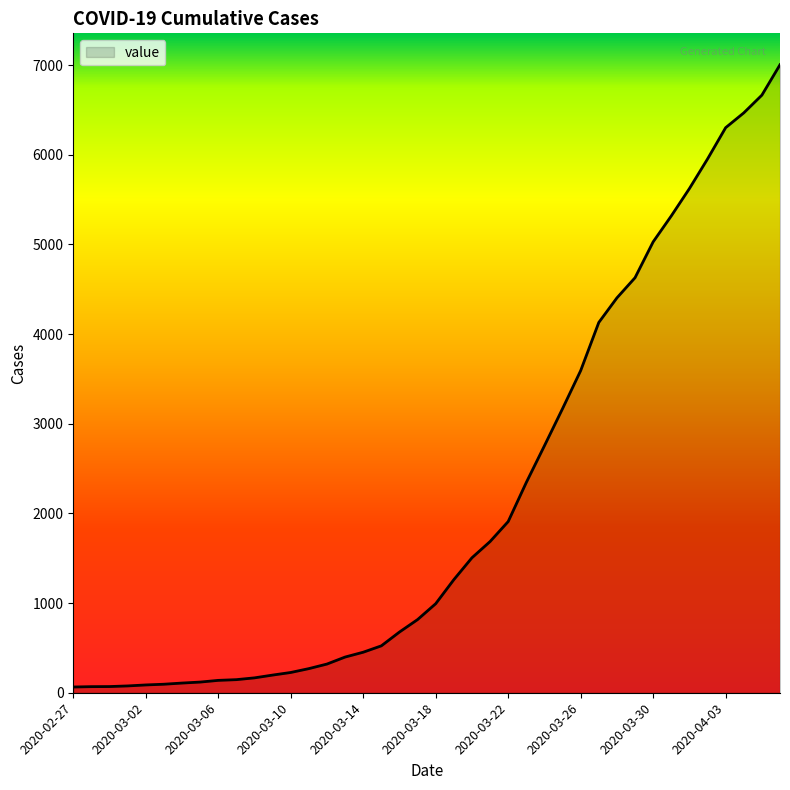

What is the difference between the maximum and minimum values?

6939